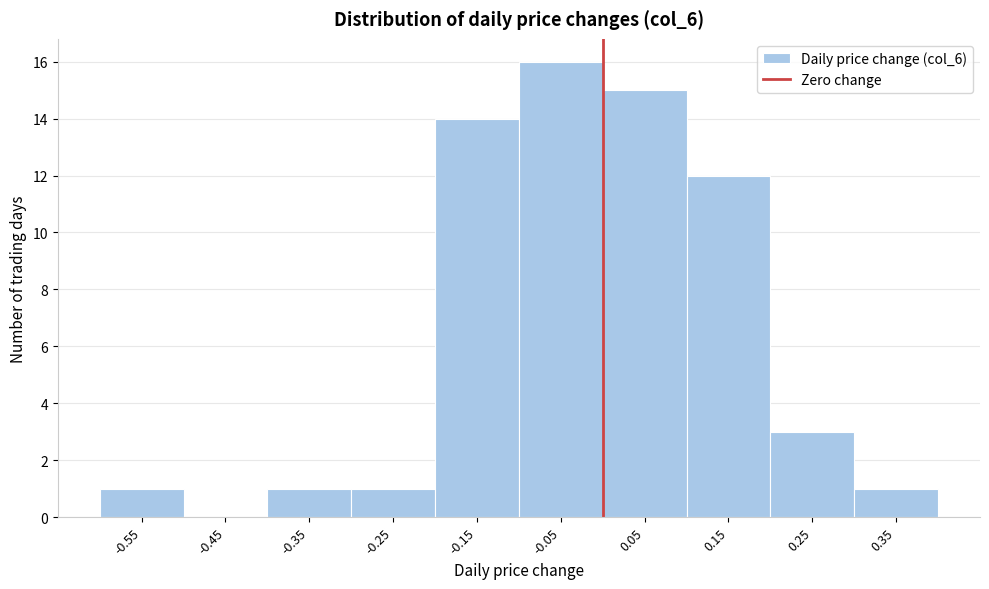

What is the height of the bar covering 0.0 to 0.1 on the x-axis? The values are not printed on the chart, so give them approximately, as read against the axis.

15